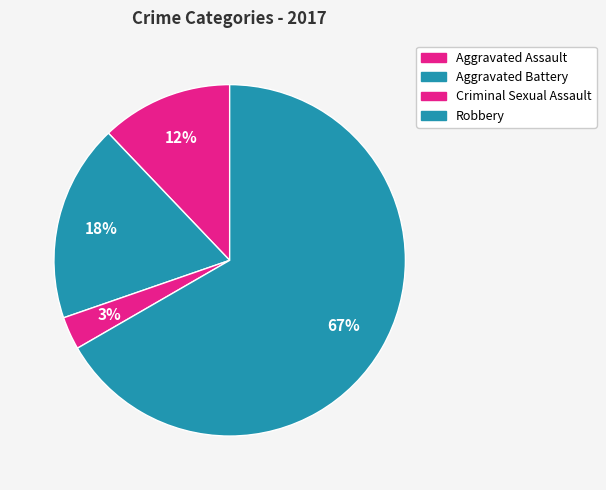

How many slices are in this pie chart?

4